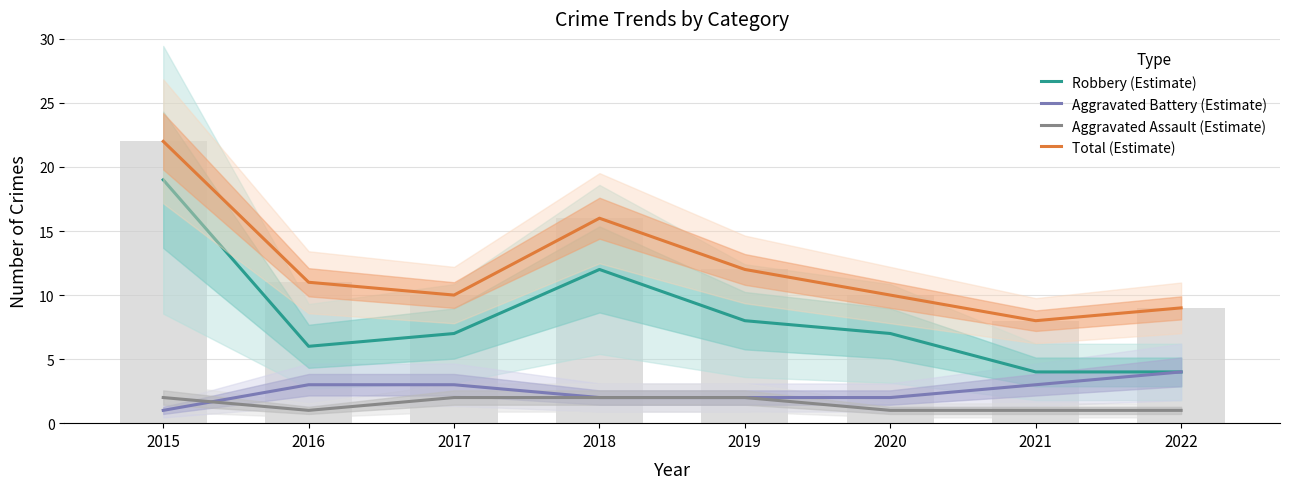

What is the smallest value displayed?

1